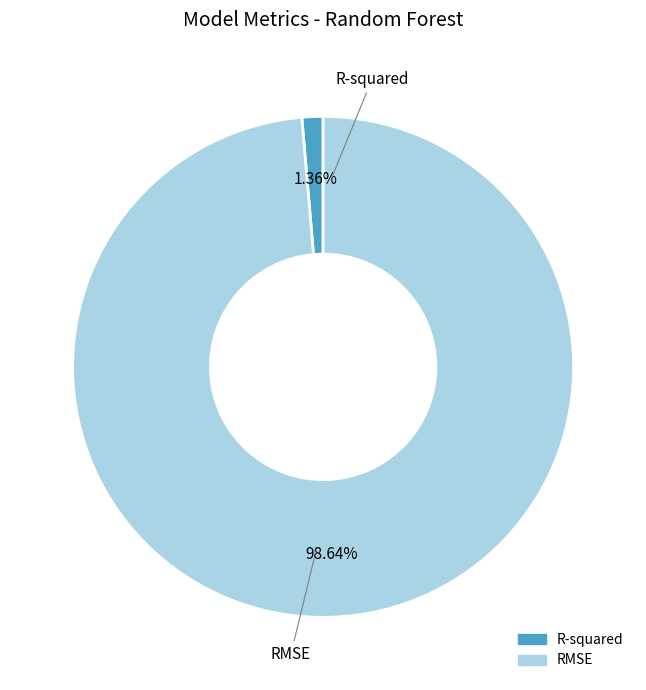

Is it true that RMSE is 88% of the pie?

False